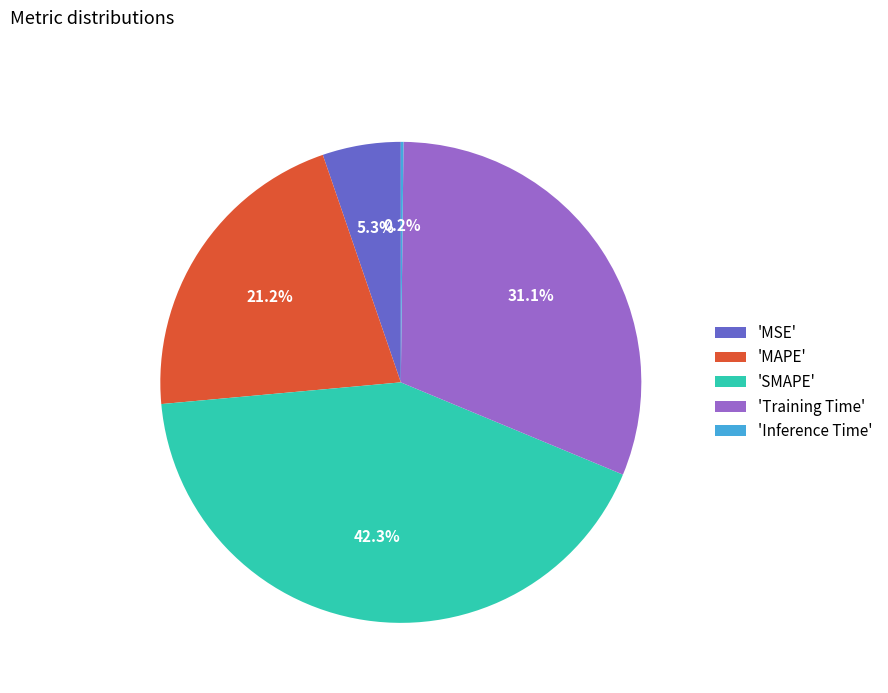

Between 'Training Time' and 'MAPE', which is larger?

'Training Time'